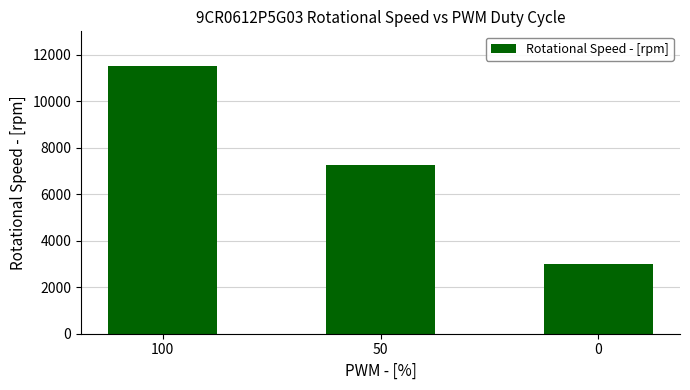

Reading left to right, what are all the values shown in this chart?

11500	7250	3000